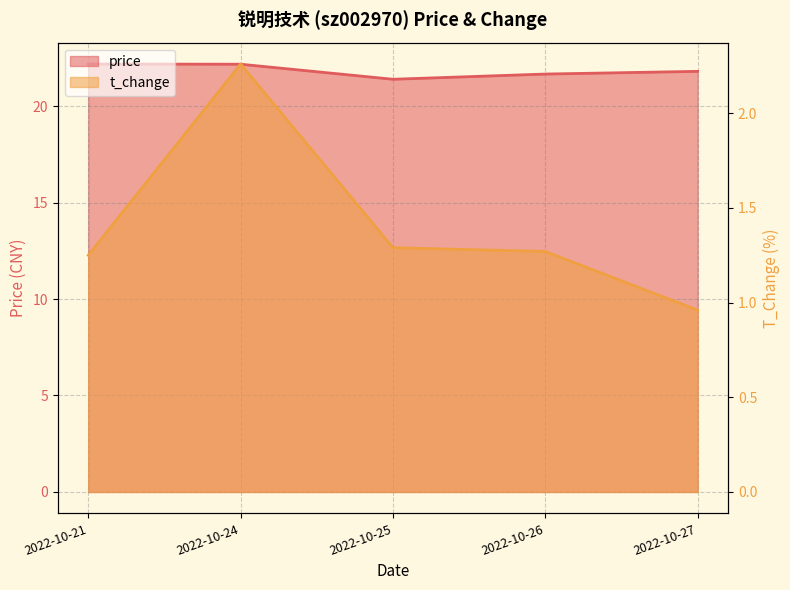

Where does the t_change series first go above 1?

2022-10-21